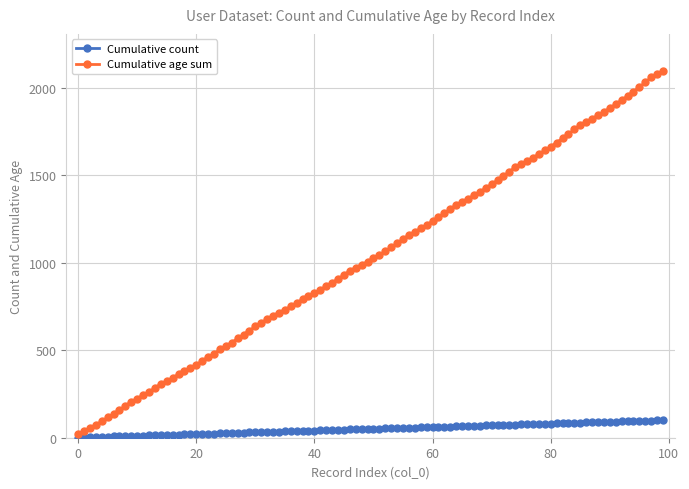

Which series has the largest total across all categories?

Cumulative age sum